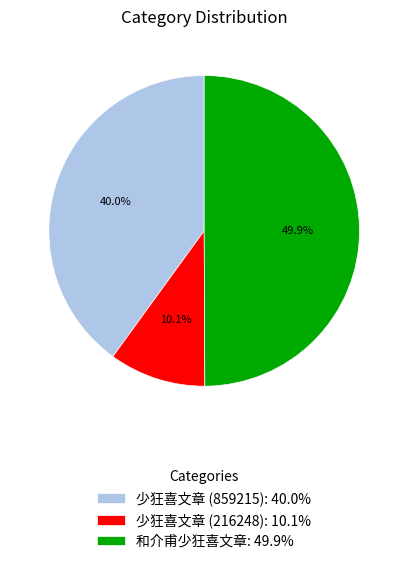

Between 少狂喜文章 (859215) and 和介甫少狂喜文章, which is larger?

和介甫少狂喜文章